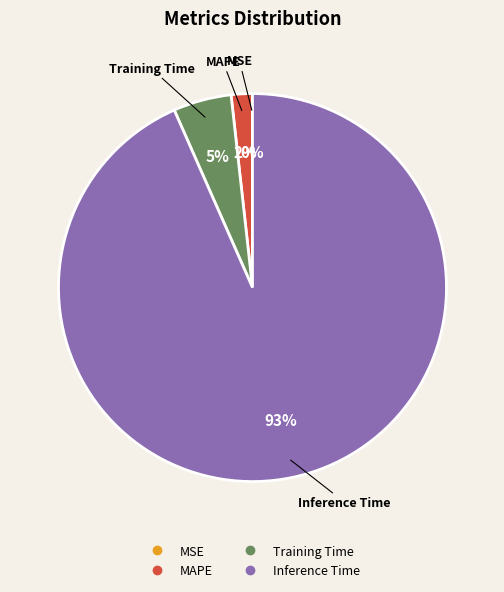

To the nearest percent, what is the average slice percentage?

25%